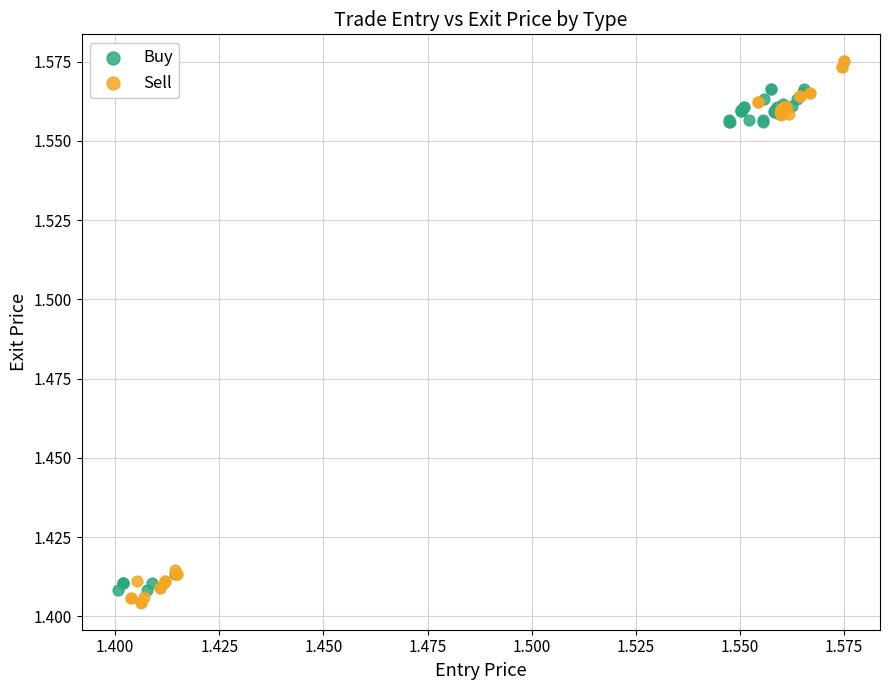

Which series contains the highest Y value?

Sell